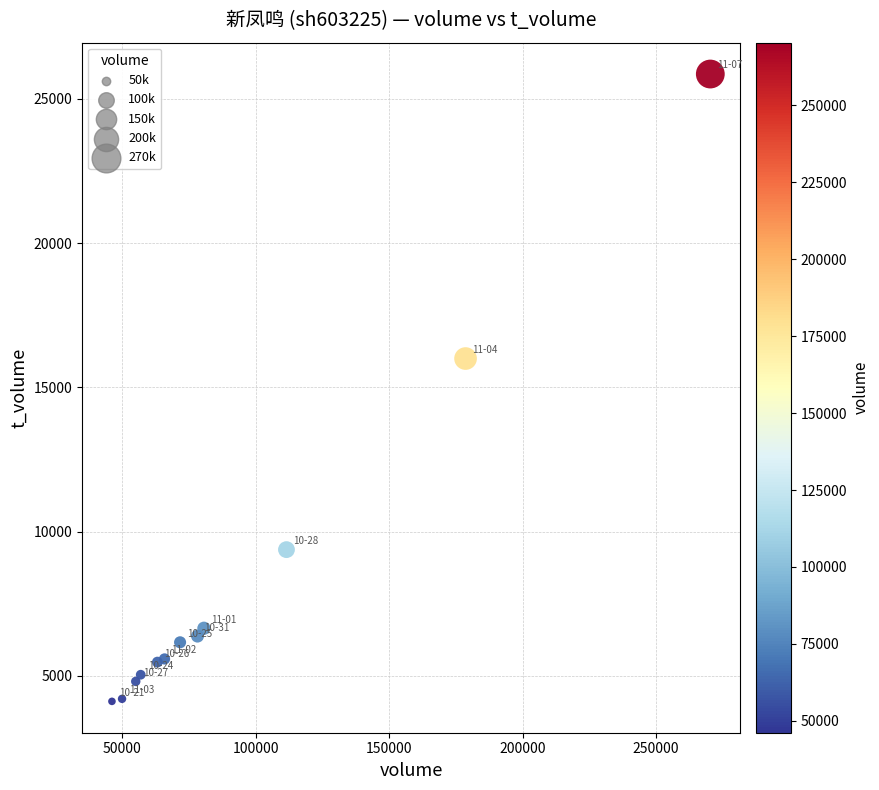

What Y value in the scatter plot is closest to 14989?

16000